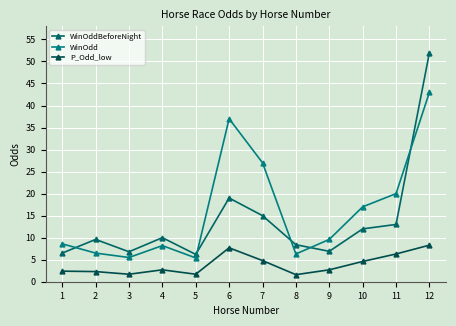

What is the total value across all series at 11?

39.3